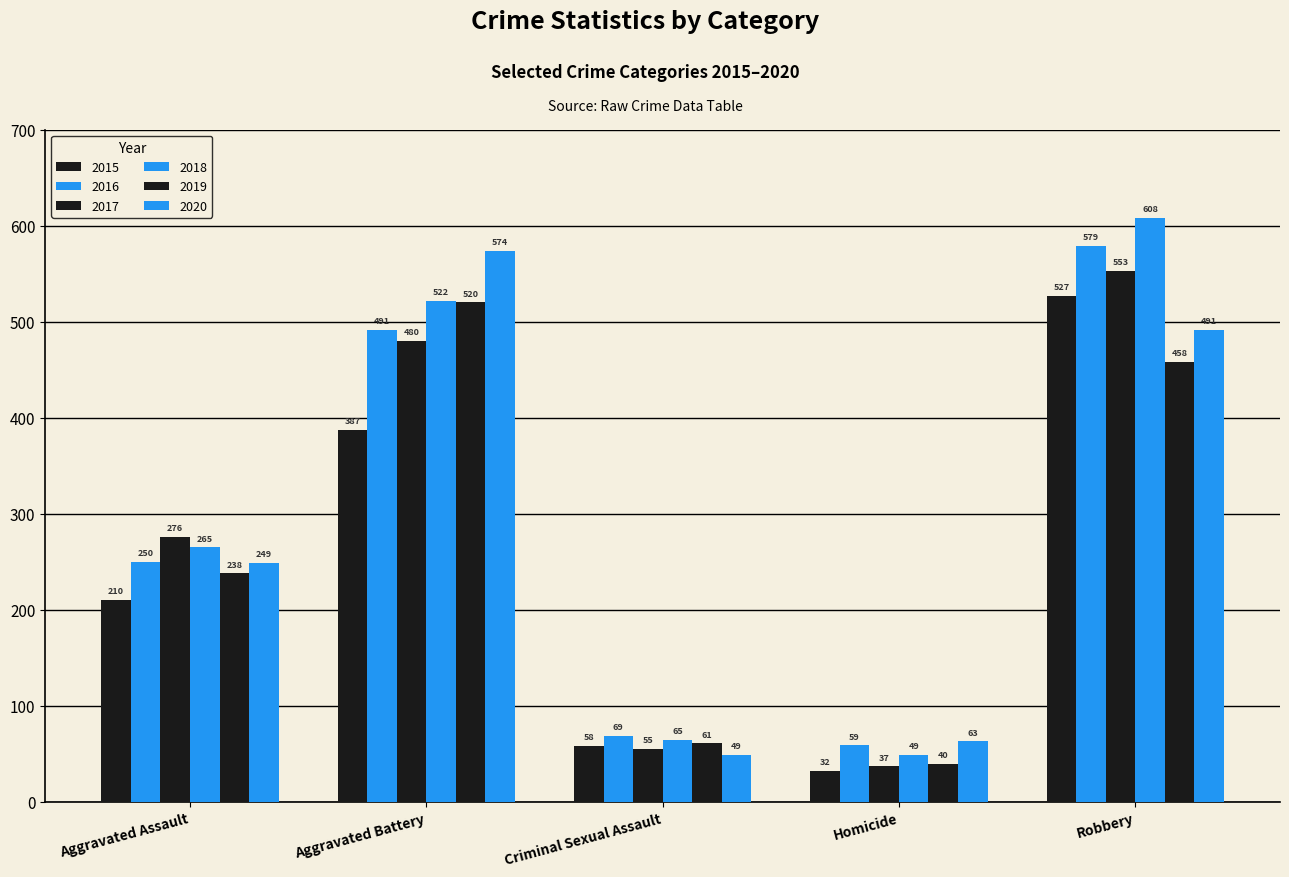

How many categories are shown in the chart?

5